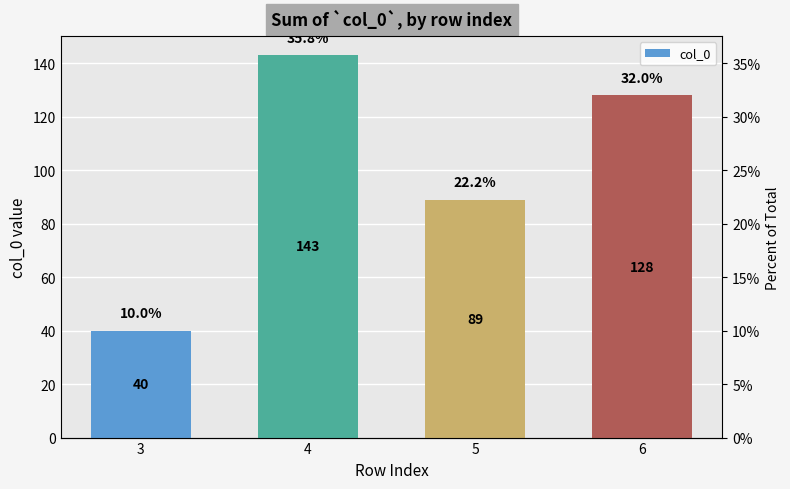

What is the difference between the values at 3 and 5?

49